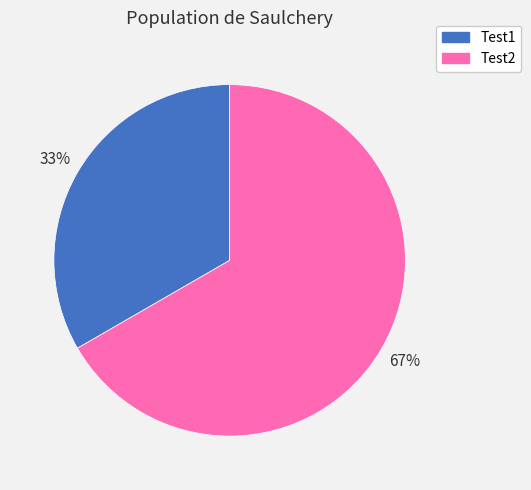

Count the number of slices in the pie.

2